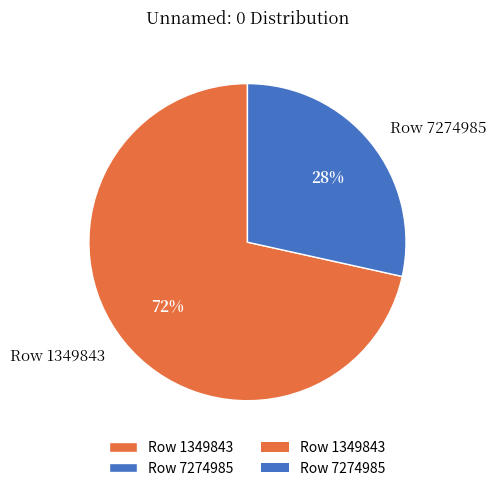

To the nearest percent, what is the average slice percentage?

50%